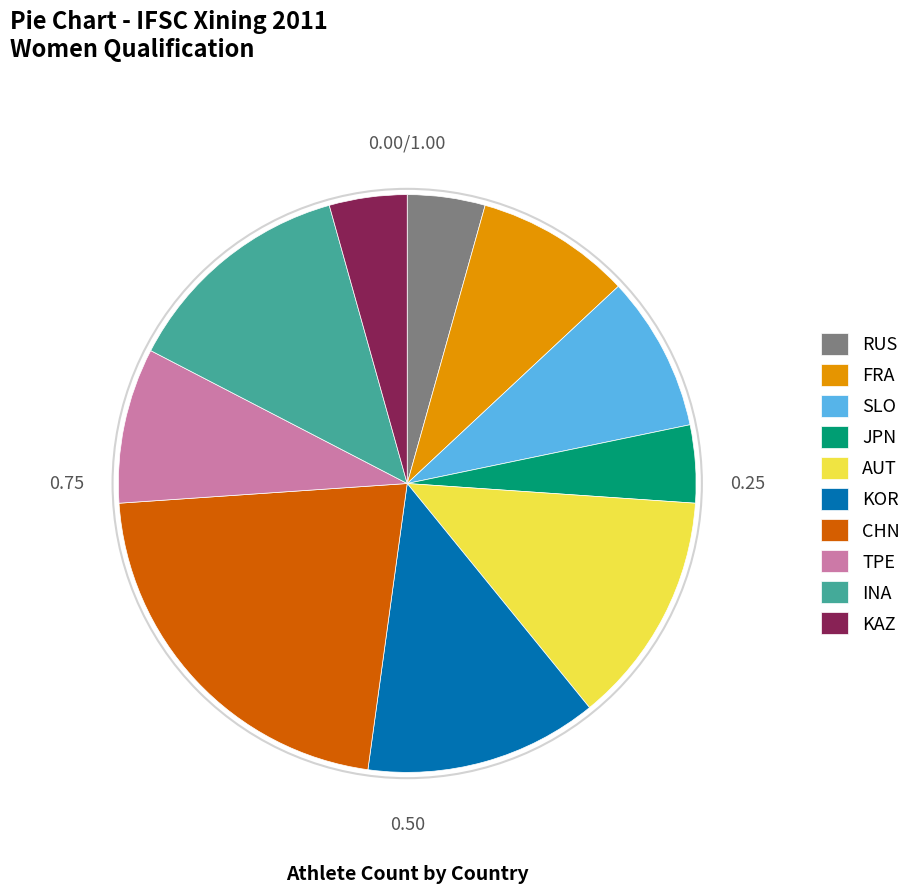

Do AUT and RUS together represent more than half of the pie?

No